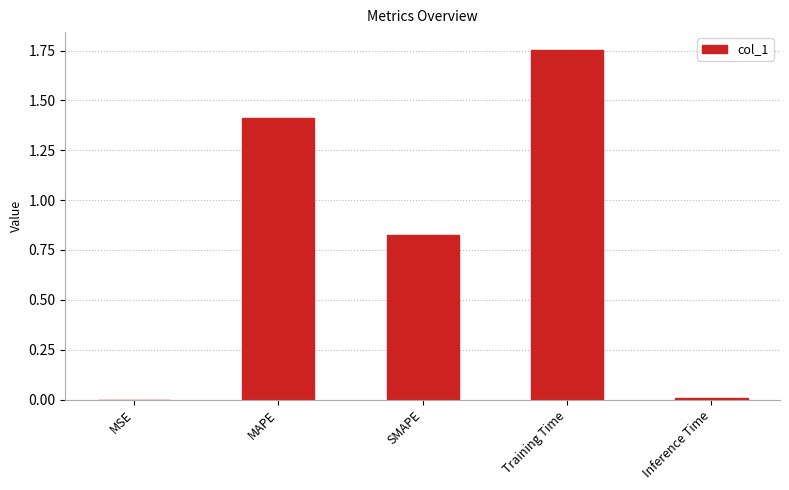

What value does the data have at MAPE?

1.4